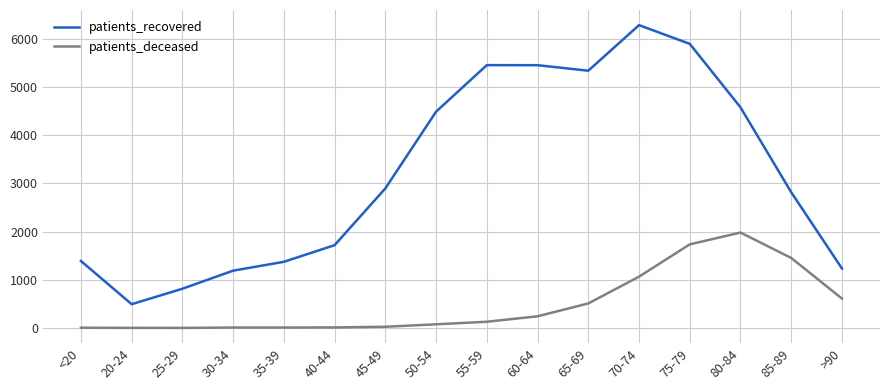

What is the minimum value shown in the chart?

2